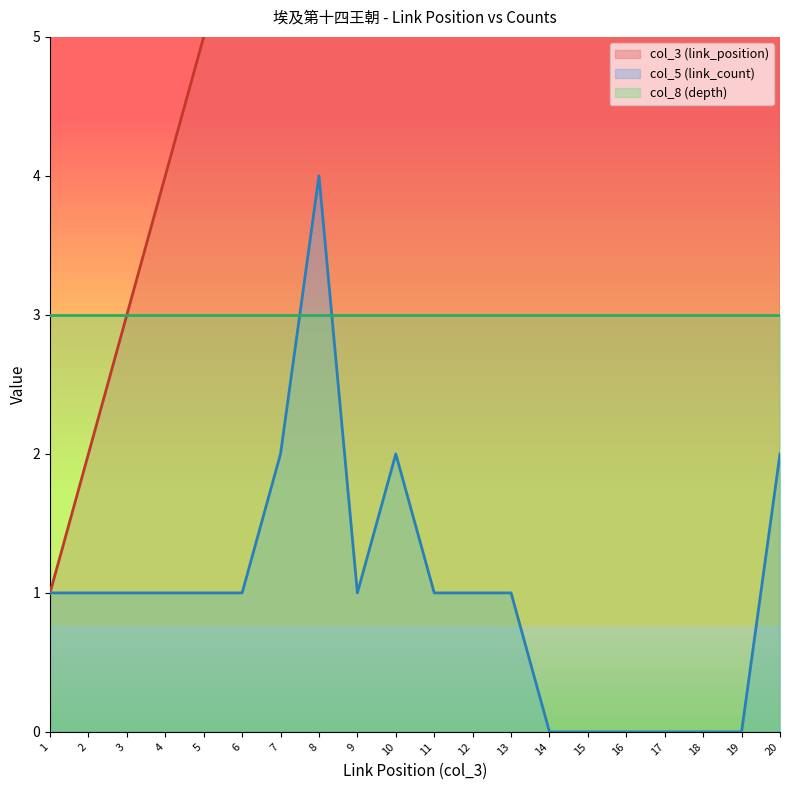

Between 3 and 19, which series saw the biggest shift?

col_3 (link_position)